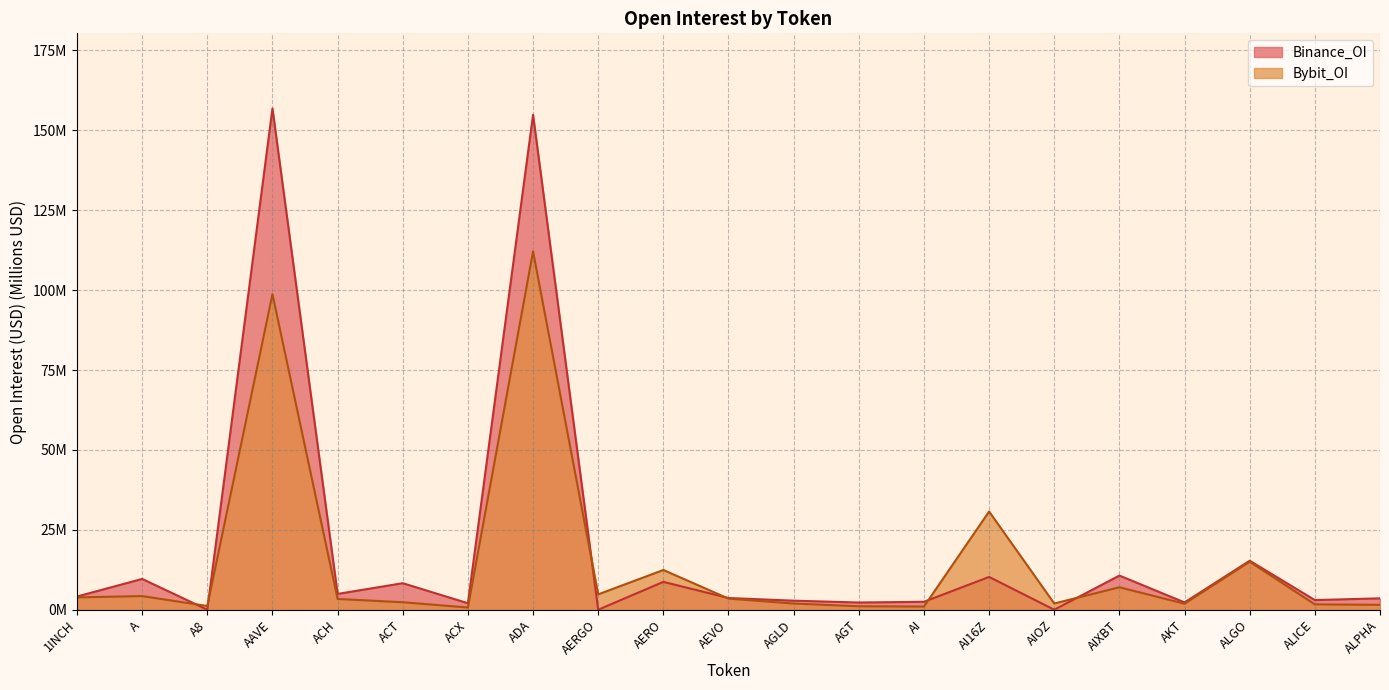

Rank the series by their maximum value, from lowest to highest.

Bybit_OI, Binance_OI